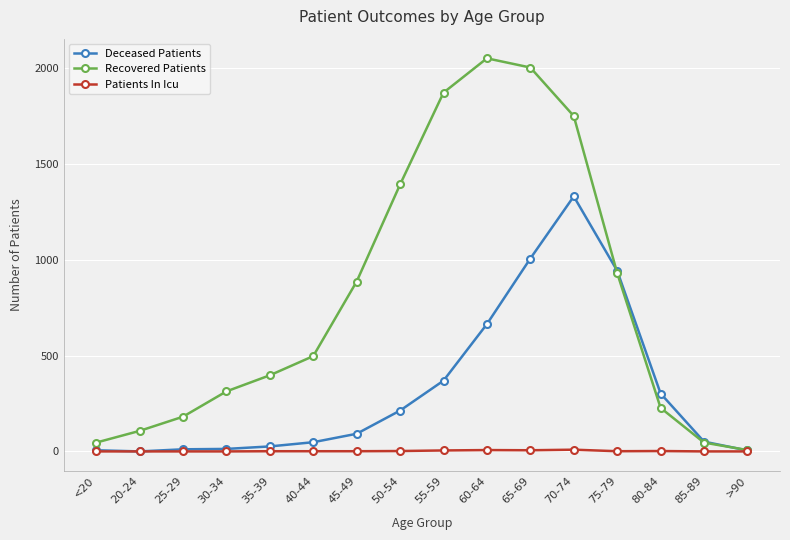

Which series has the largest range (max minus min)?

Recovered Patients